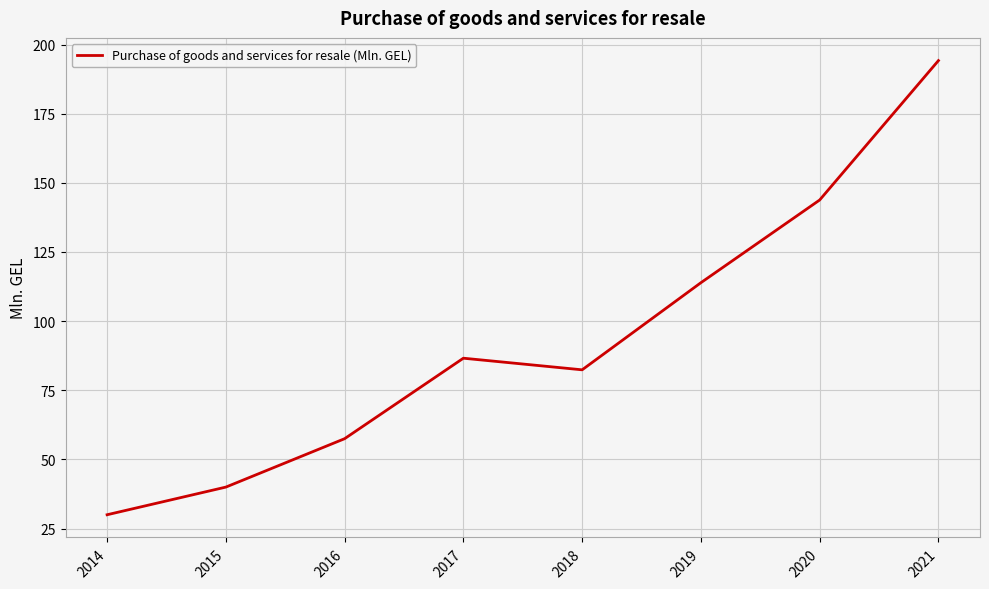

Does the chart display data point markers on the line(s)?

No